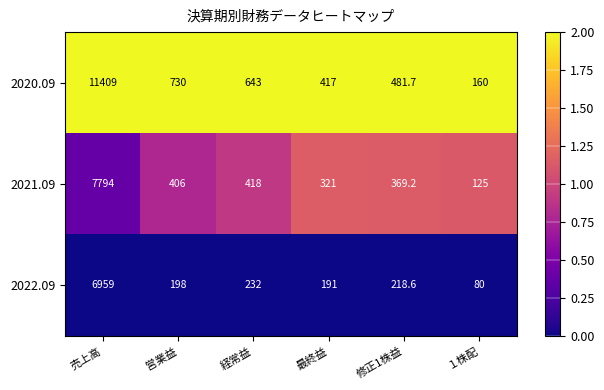

Which category has the highest value across all series?

売上高